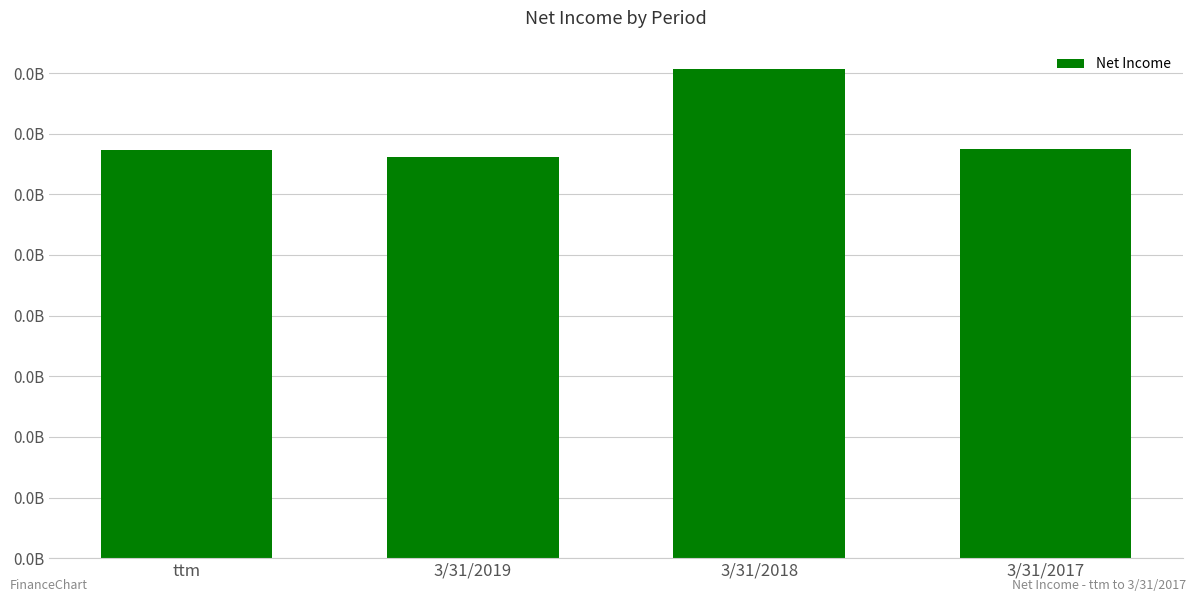

At which label is the value closest to 3670000?

3/31/2017